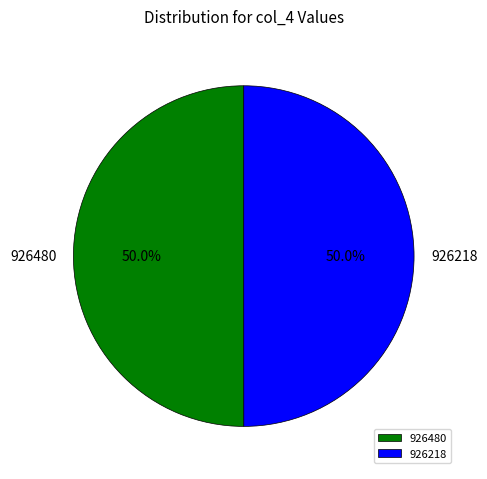

Count the number of slices in the pie.

2